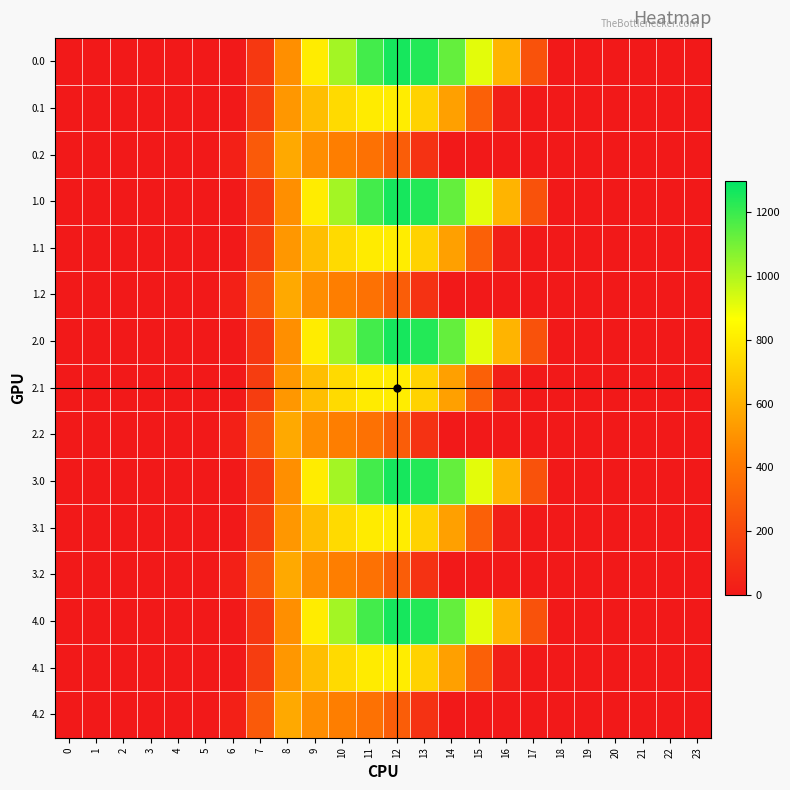

At 20, list the series in order from smallest to largest.

0.0, 0.1, 0.2, 1.0, 1.1, 1.2, 2.0, 2.1, 2.2, 3.0, 3.1, 3.2, 4.0, 4.1, 4.2